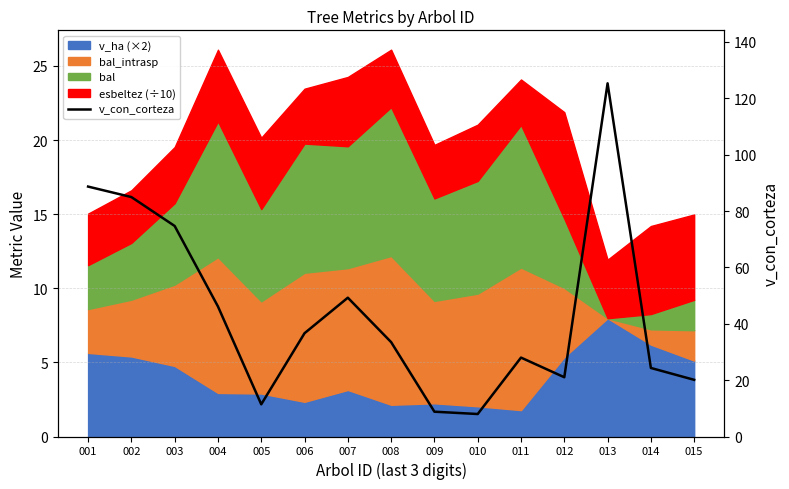

What is the change in value from 007 to 010?

-41.3